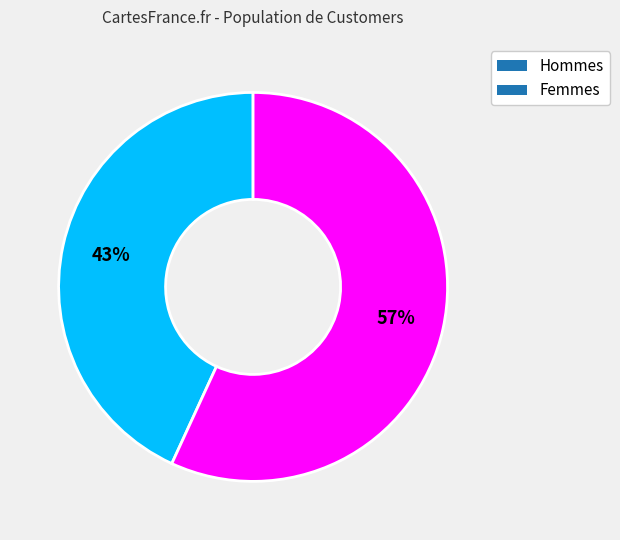

To the nearest percent, what is the average slice percentage?

50%